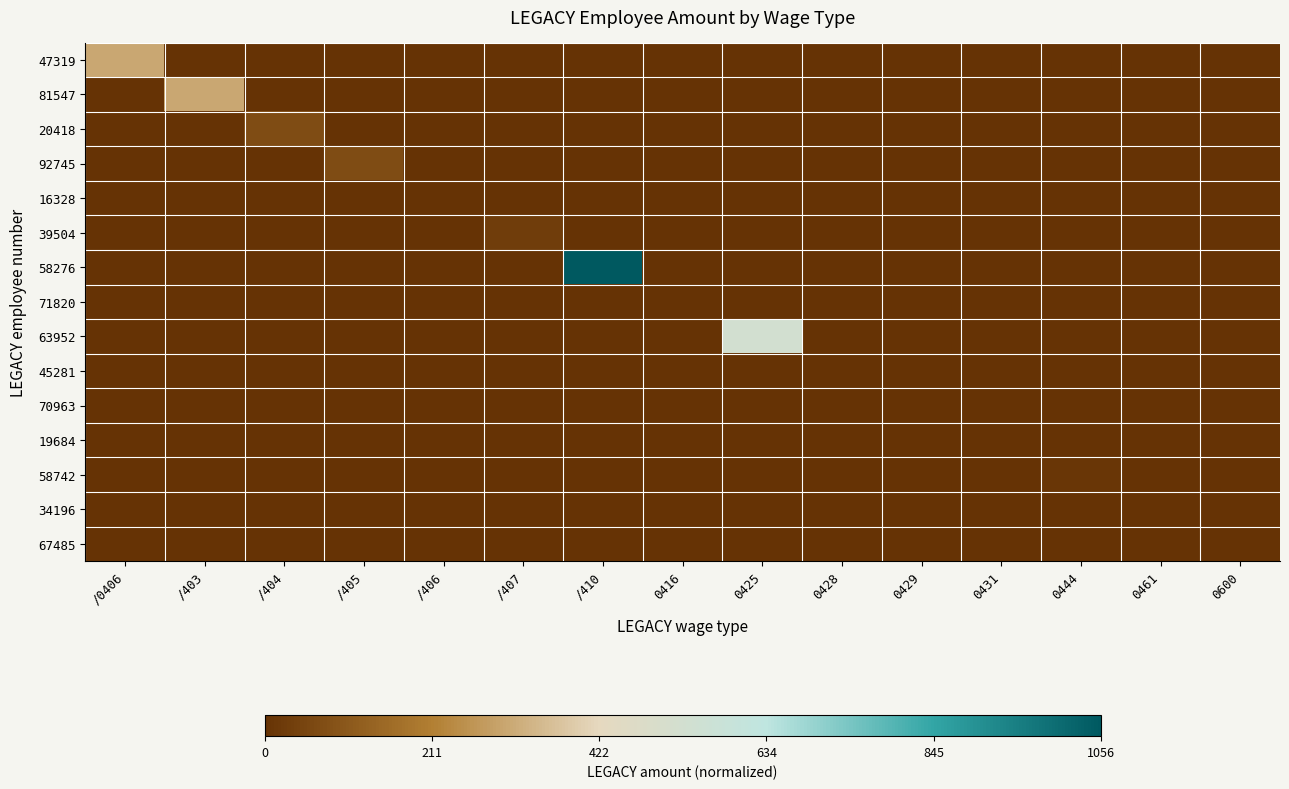

At how many categories does at least one series exceed 0?

9